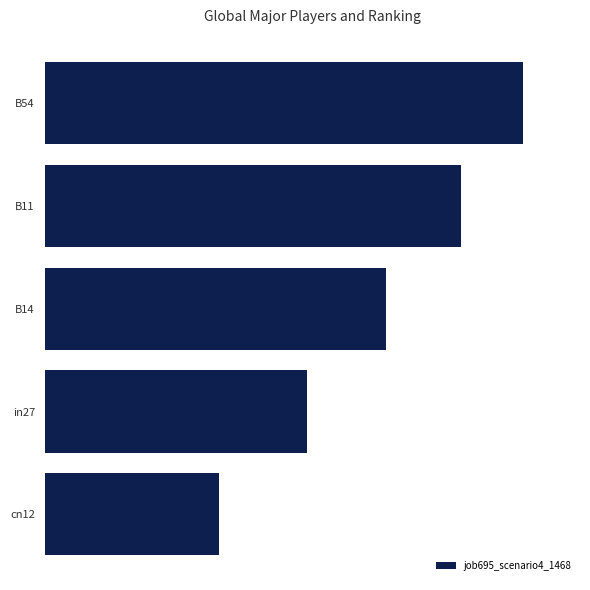

Does the chart contain any negative values?

No